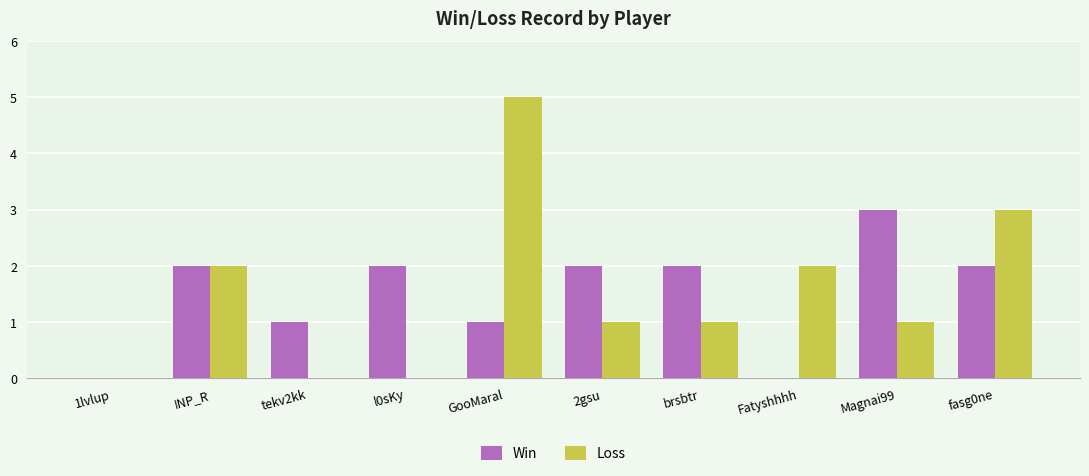

What are all the series names shown in the legend?

Win, Loss